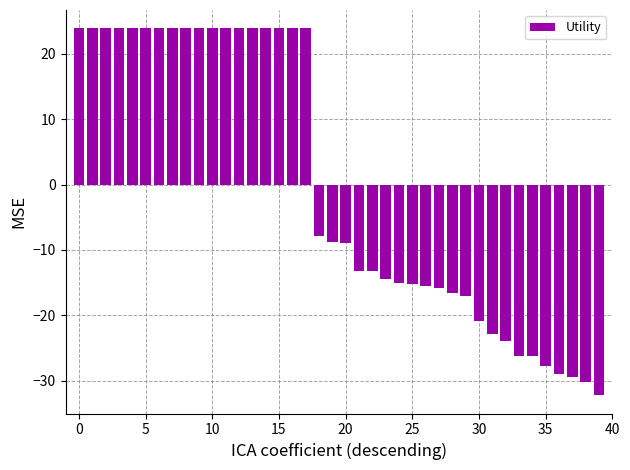

Are the bars horizontal?

No